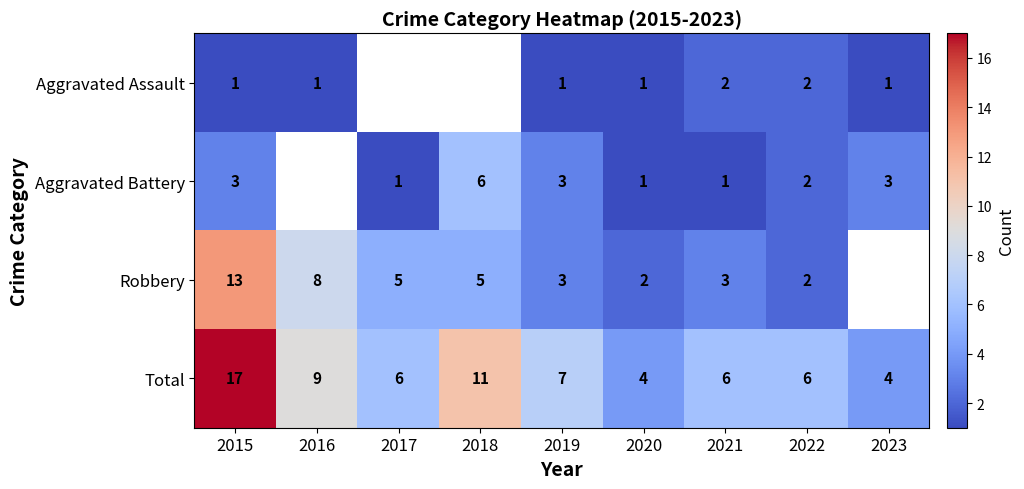

The value of Aggravated Battery at 2021 is 1.5. True or false?

False